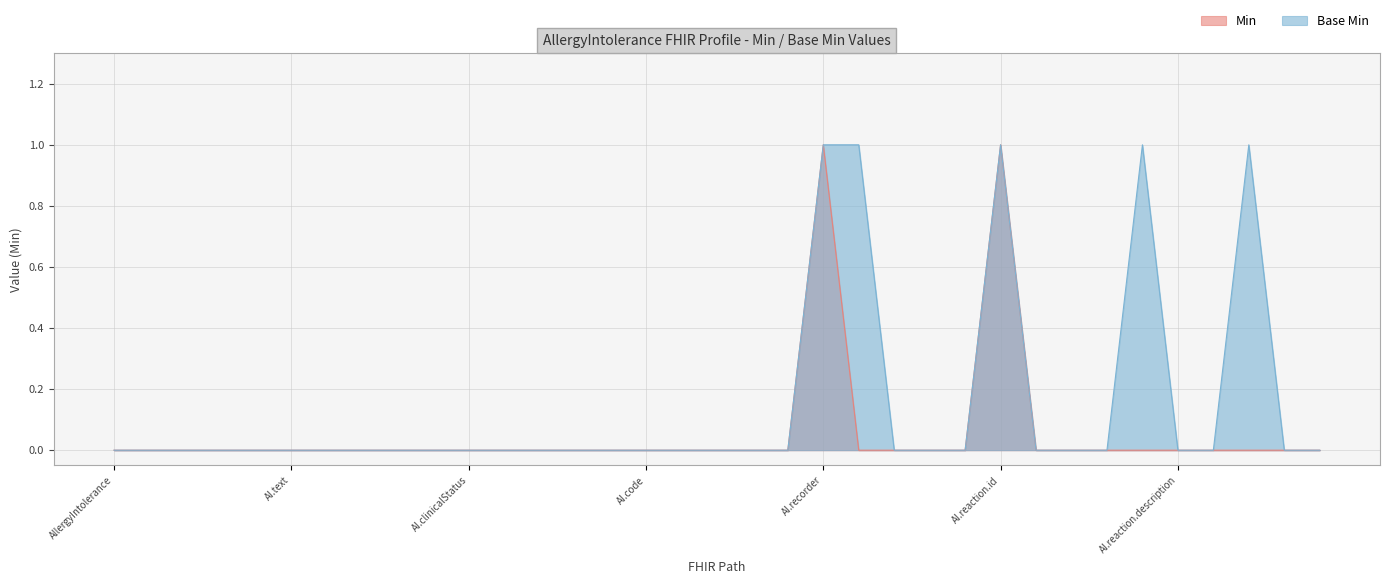

Where is Min nearest to the value 0?

AllergyIntolerance